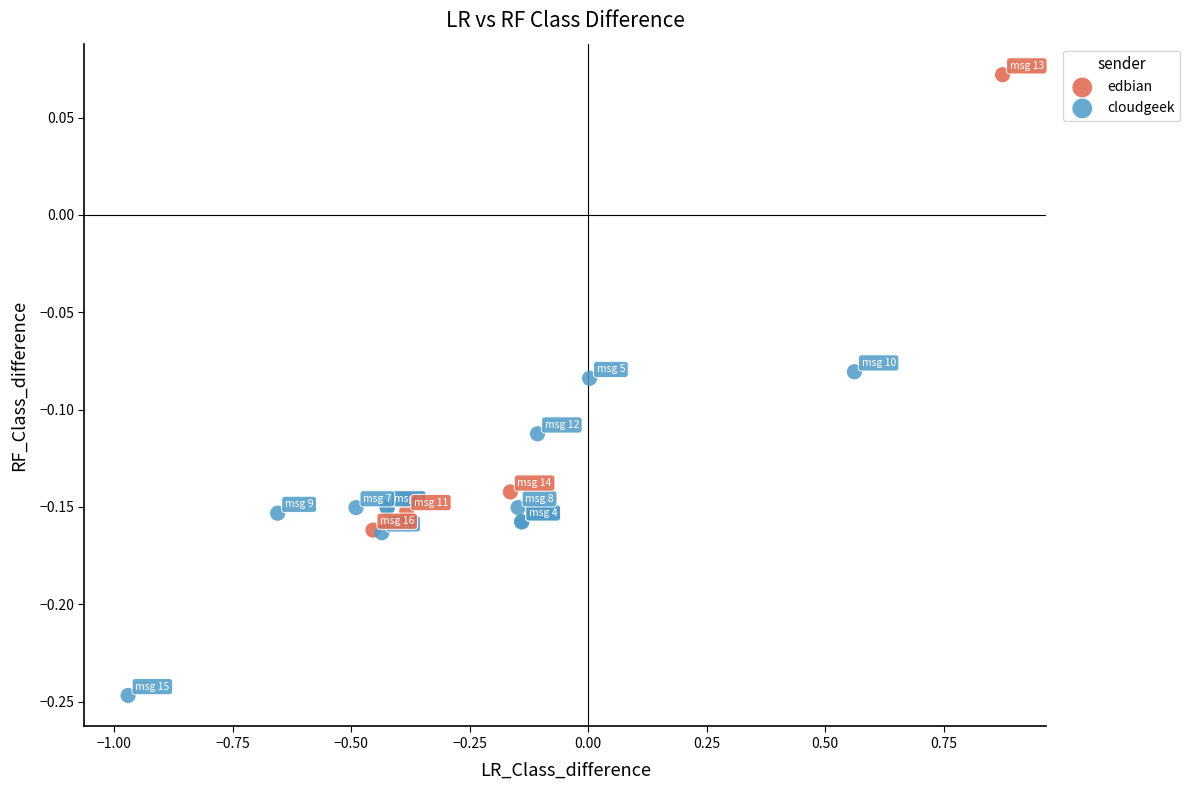

Which series has the largest Y range (max minus min)?

edbian